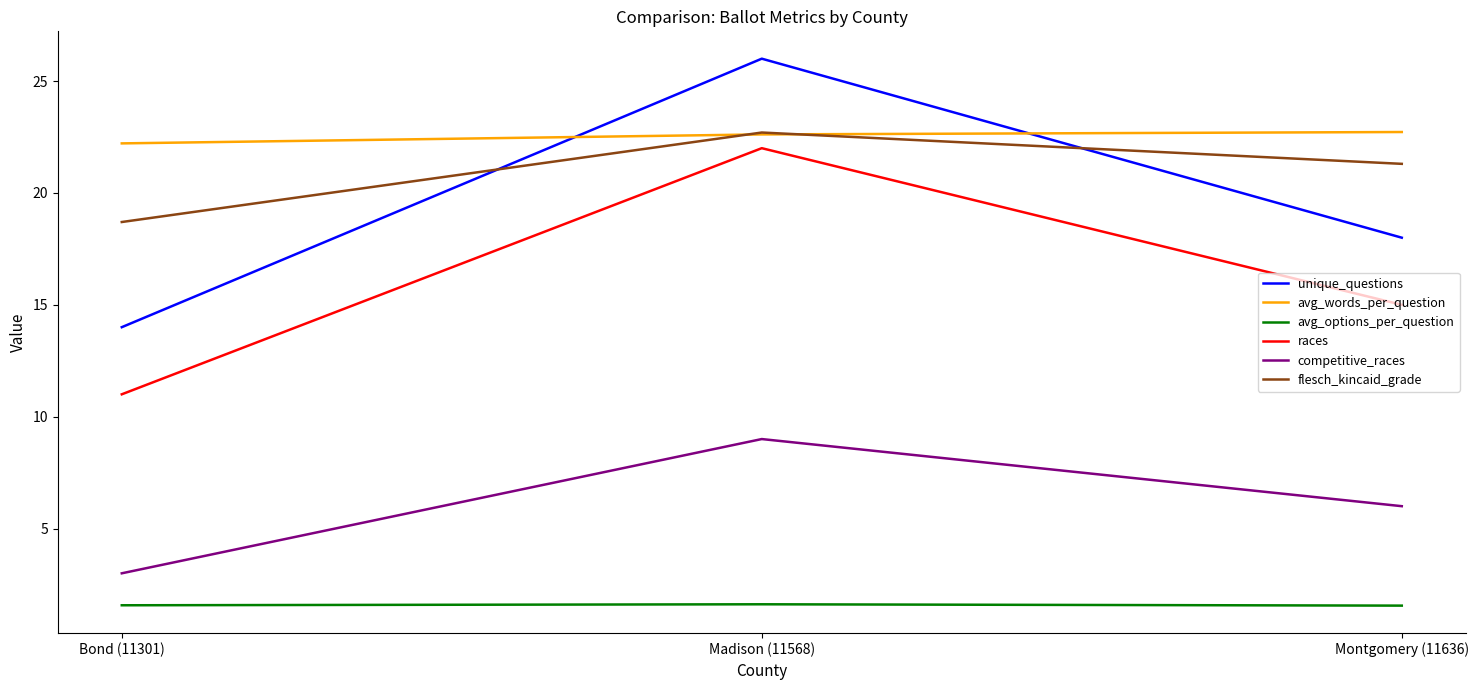

Which category has the highest value in the unique_questions series?

Madison (11568)